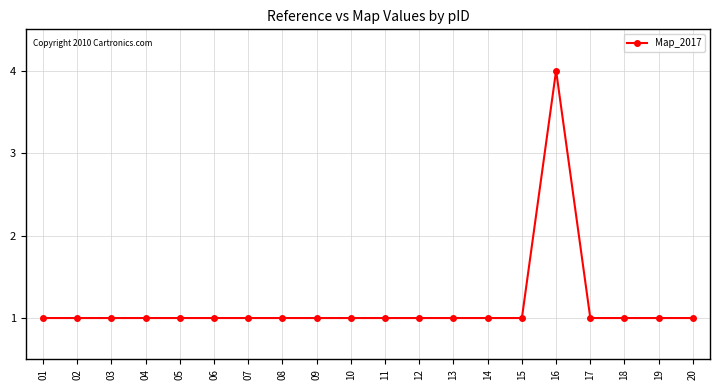

True or false: there are more than 0 points higher than both neighbors.

True